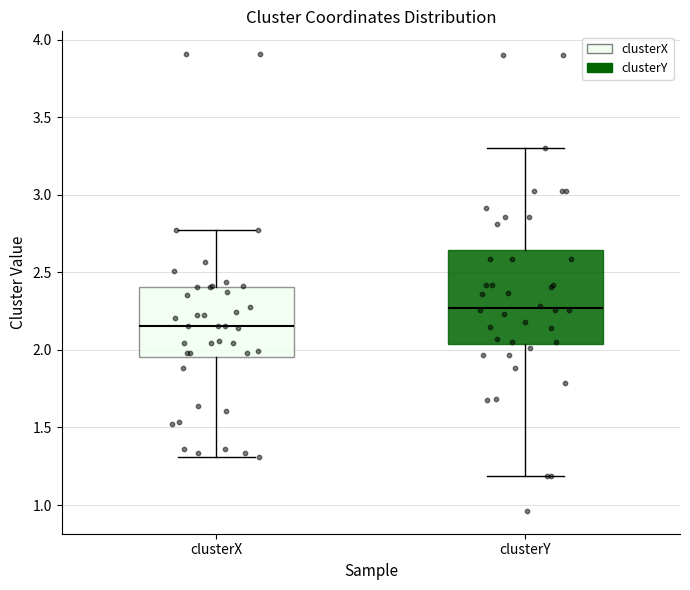

Reading left to right, transcribe this box plot: for each box, give where its median line is, the range the box spans, and where its two whiskers end, as read against the y-axis. The values are not printed on the chart, so give them approximately, as read against the axis.

clusterX: median 2.15, box 1.95 to 2.40, whiskers 1.30 to 2.75
clusterY: median 2.25, box 2.05 to 2.65, whiskers 1.20 to 3.30